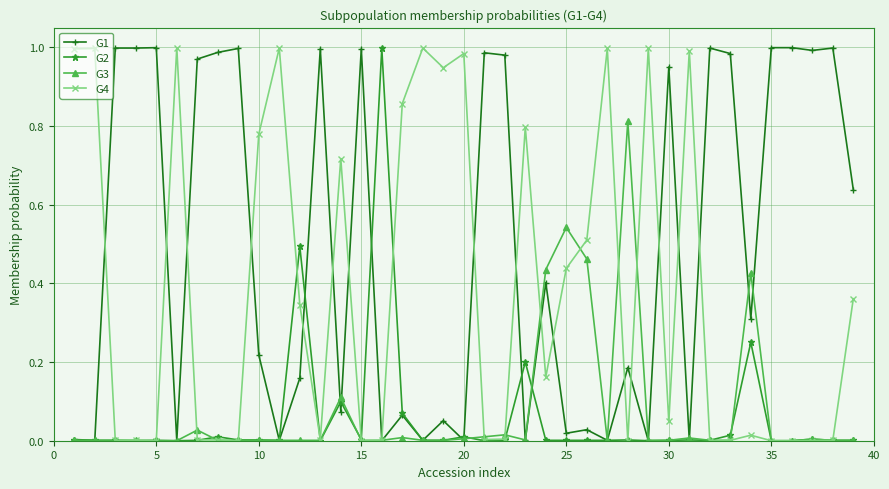

True or false: G1 has more than 2 interior local peaks.

True